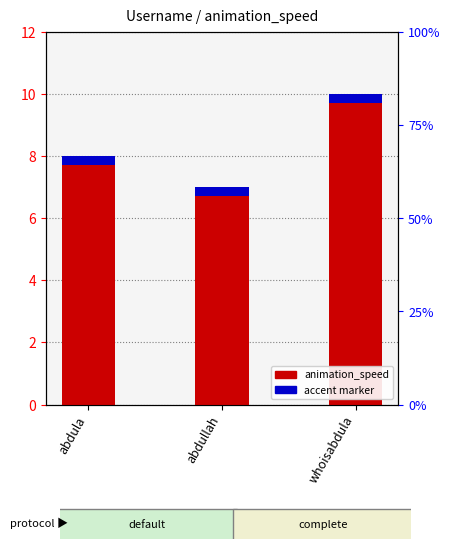

Rank the series at abdullah from lowest to highest value.

accent marker, animation_speed